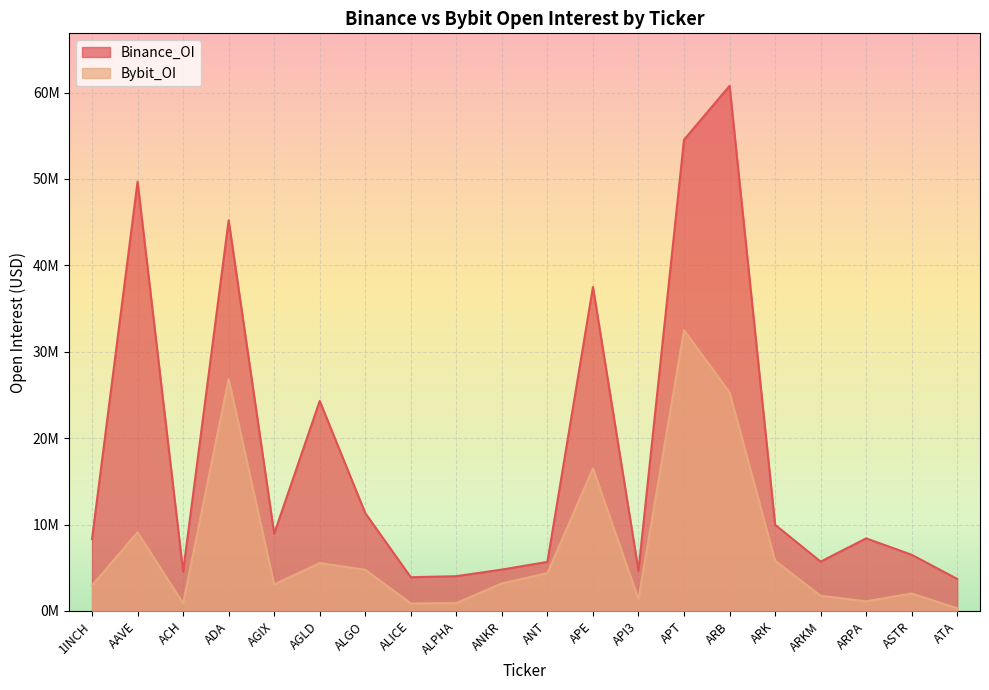

What is the sum of all Bybit_OI values?

149191354